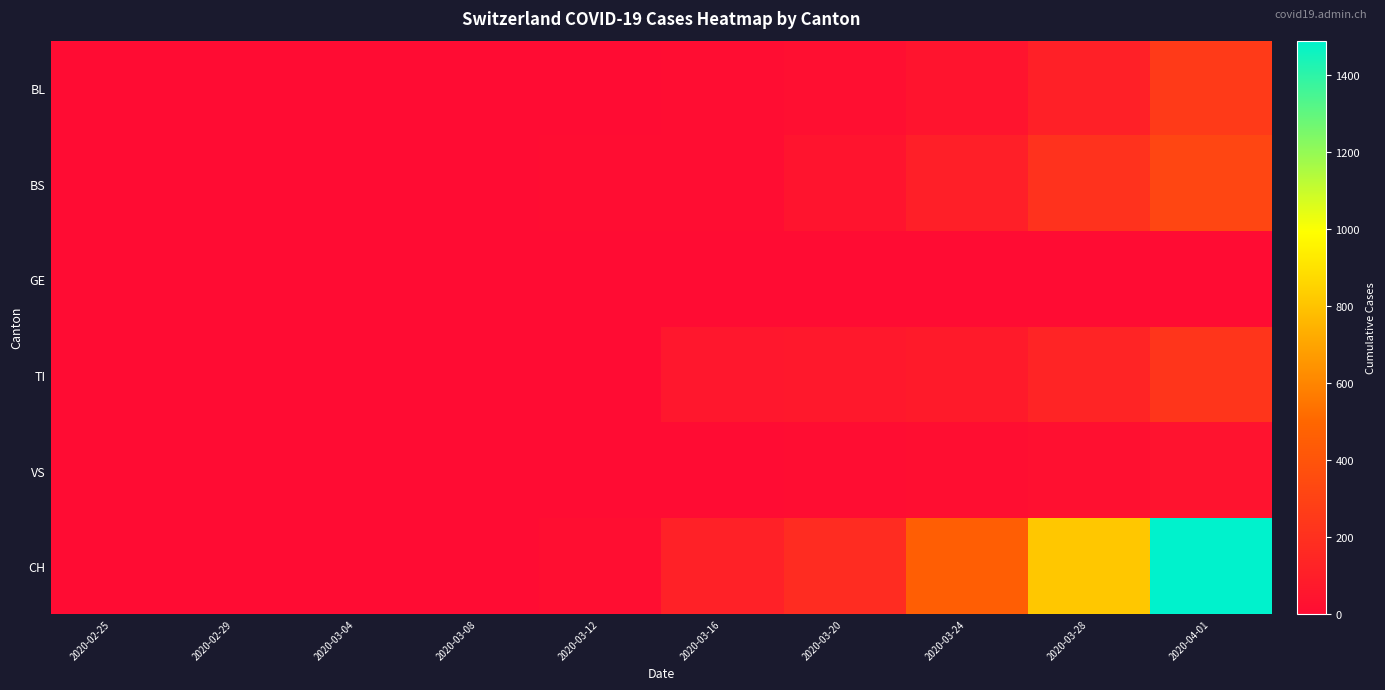

Which category has the lowest value across all series?

2020-02-25